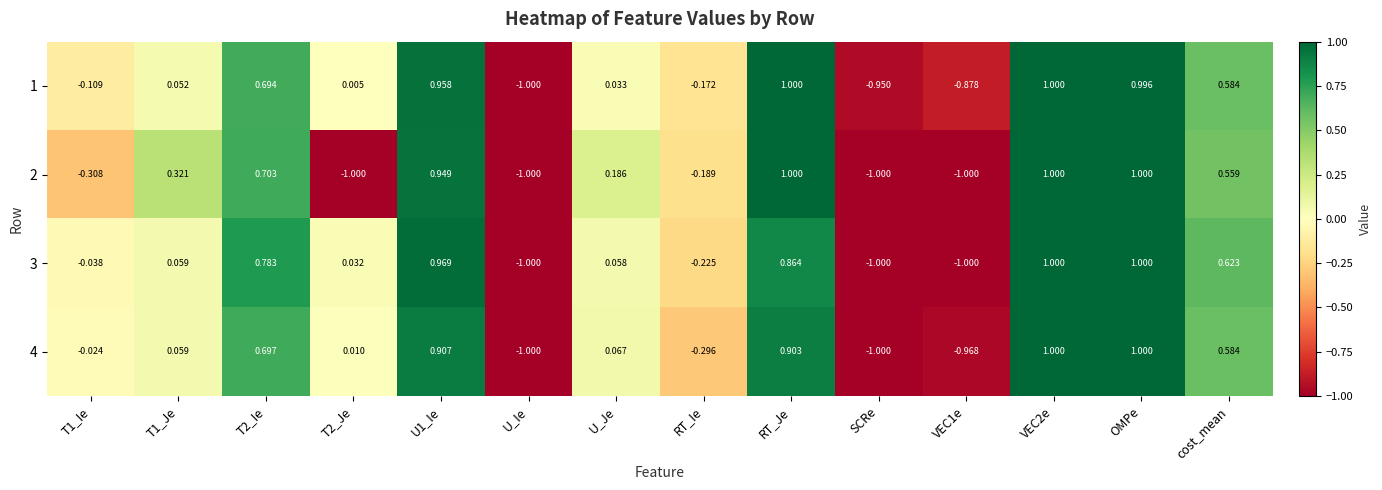

Is the value of 4 at OMPe greater than the value of 1 at RT_Ie?

Yes